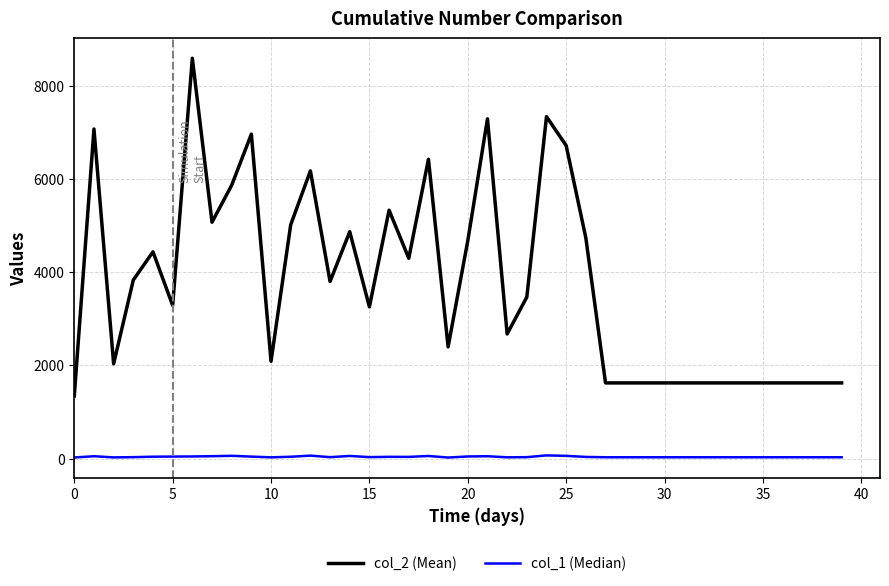

Rank the series by their average value, from highest to lowest.

col_2 (Mean), col_1 (Median)